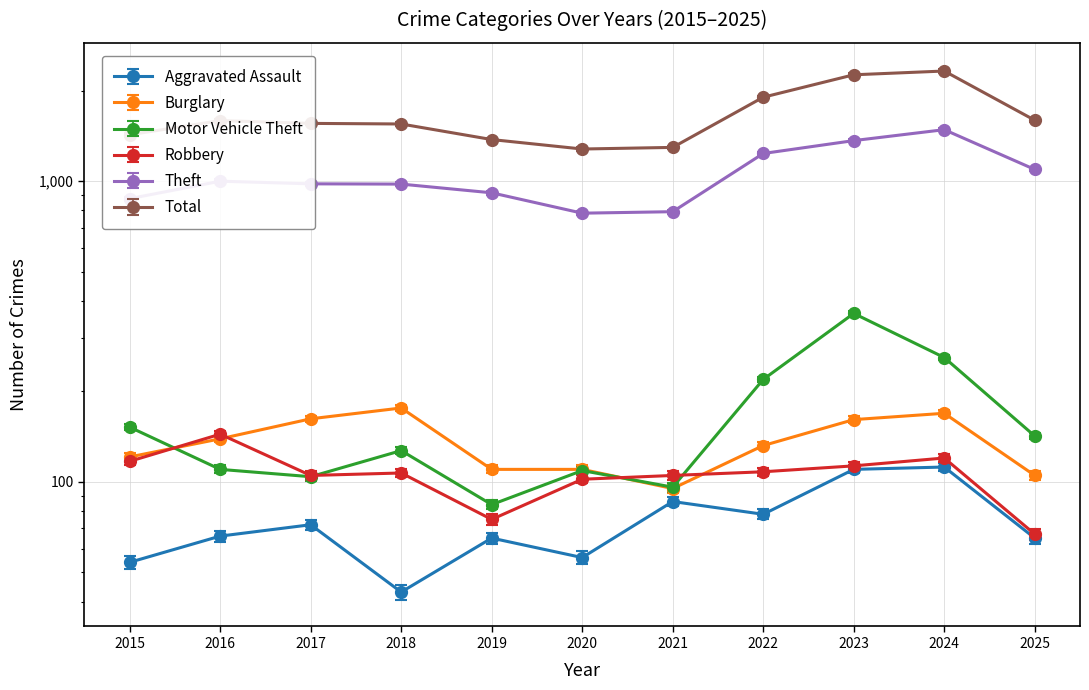

Does the chart display data point markers on the line(s)?

Yes